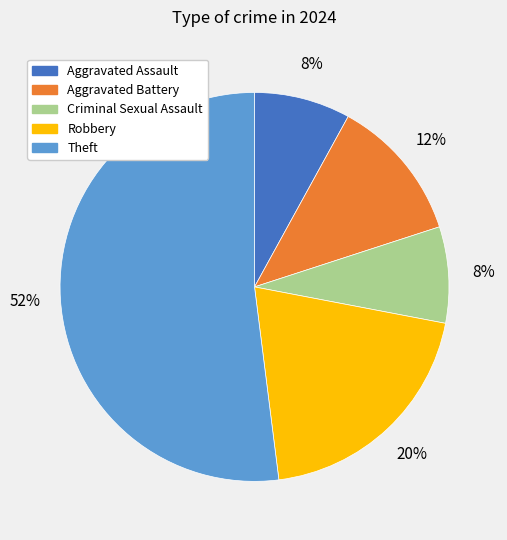

Does any single category account for the majority?

Yes